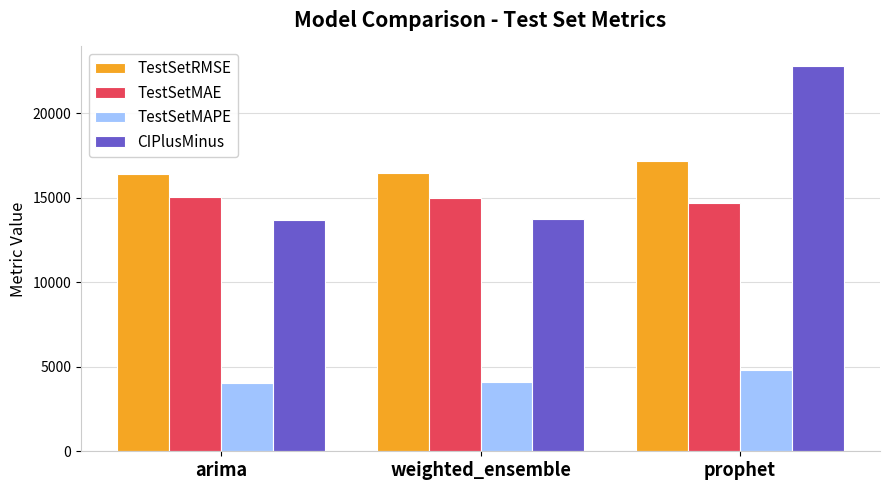

Is the value of TestSetRMSE at weighted_ensemble greater than the value of TestSetMAPE at arima?

Yes